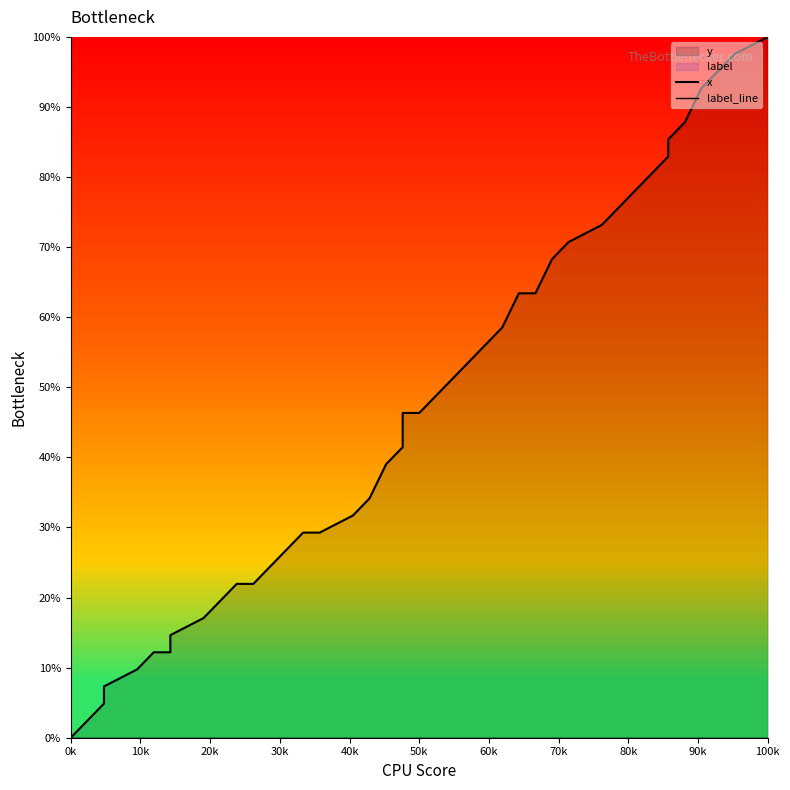

What position from the left is 90k?

10